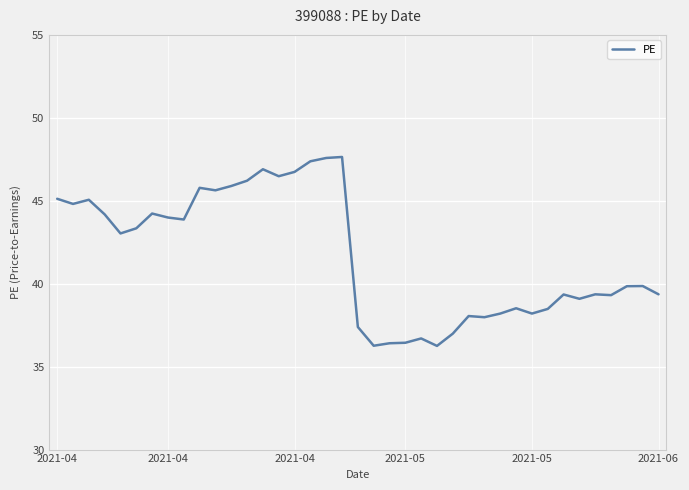

What is the maximum value shown in the chart?

47.6